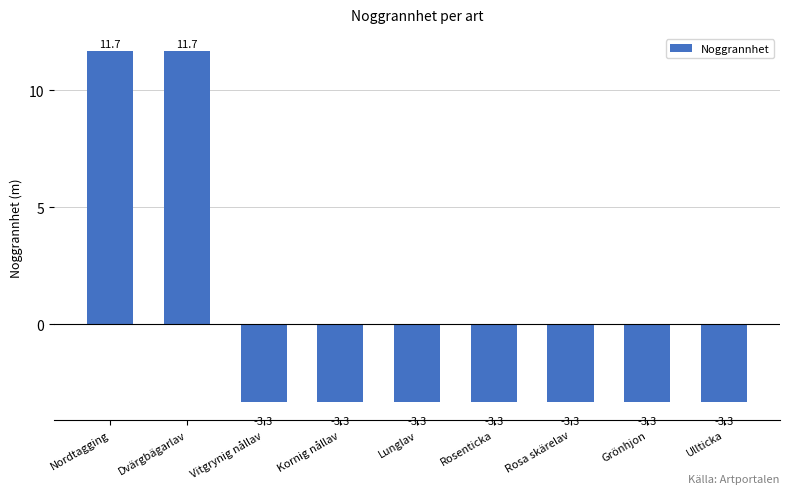

Does the chart contain any negative values?

Yes